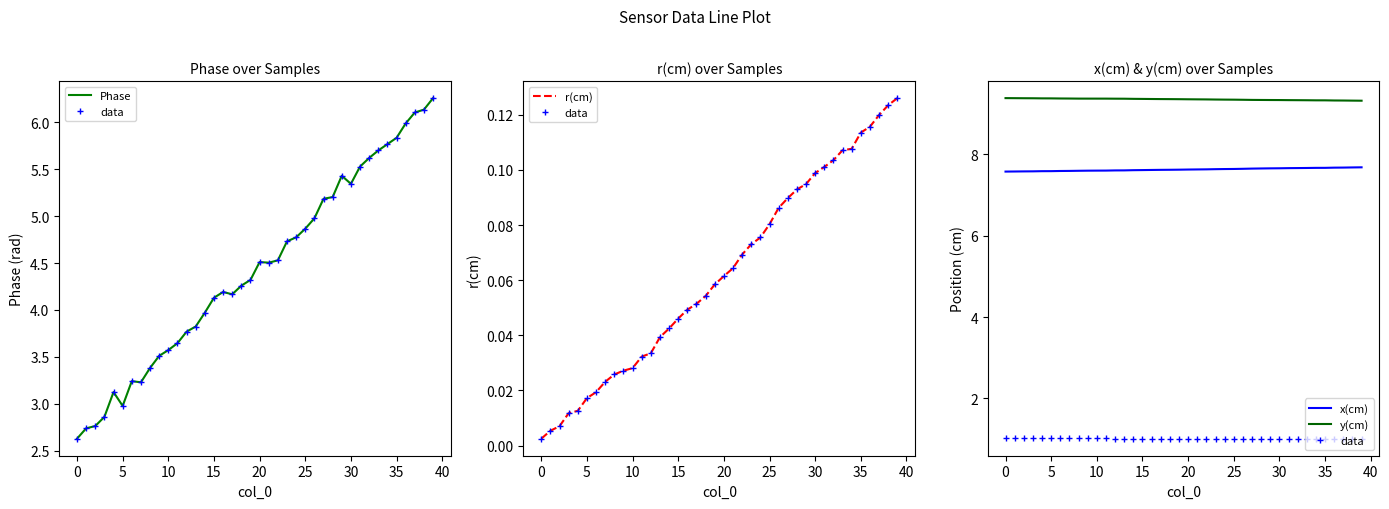

What is the spread (max minus min) of values at 32?

9.2